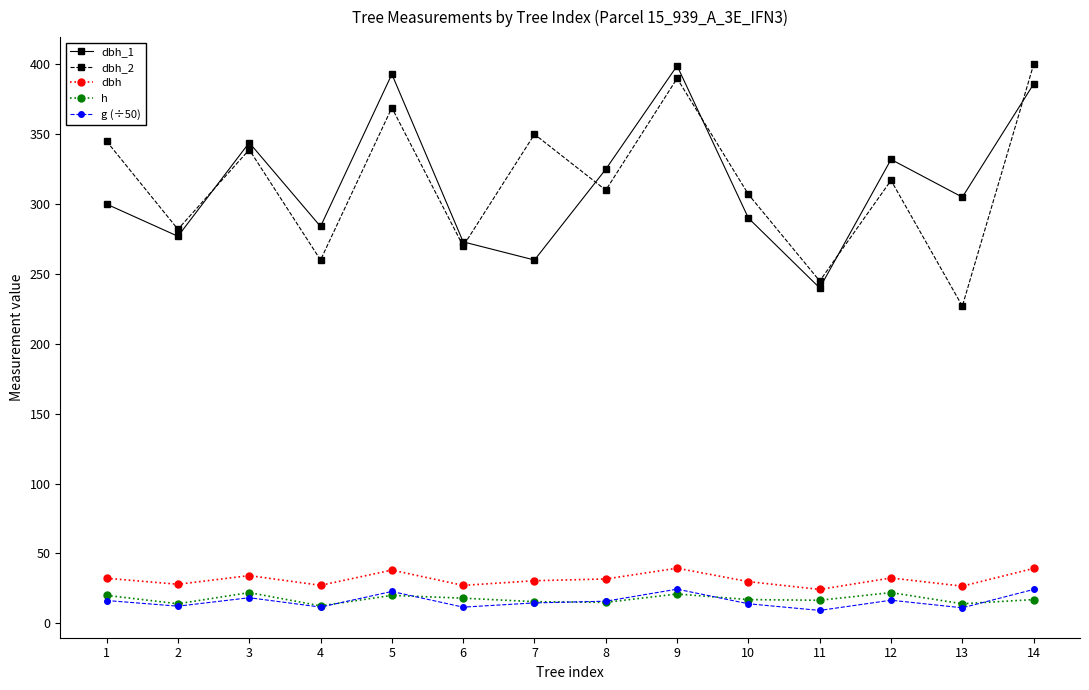

What is the difference between the dbh_1 values at 11 and 4?

44.0